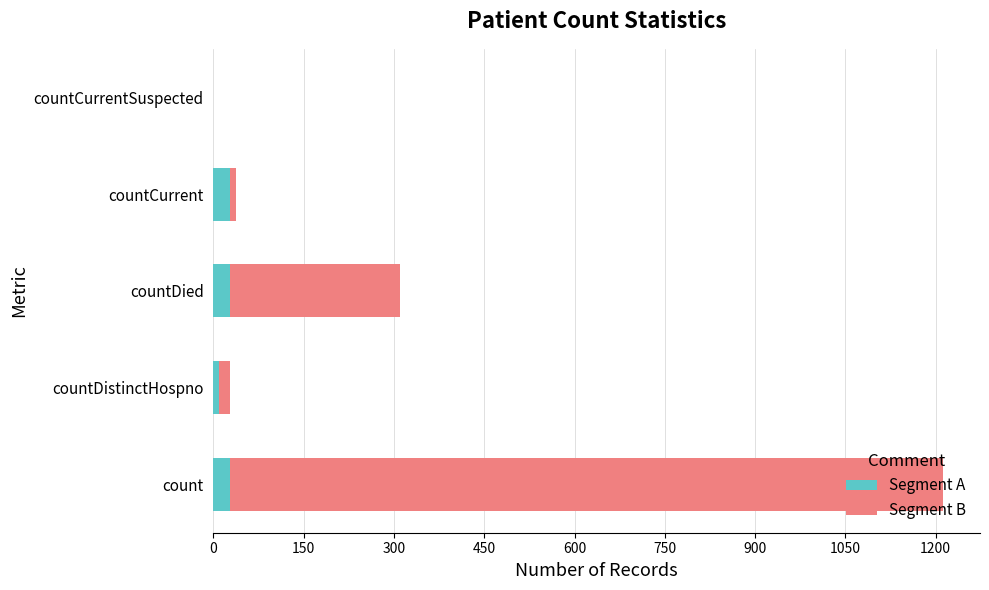

The value of Segment A at count is 27. True or false?

True